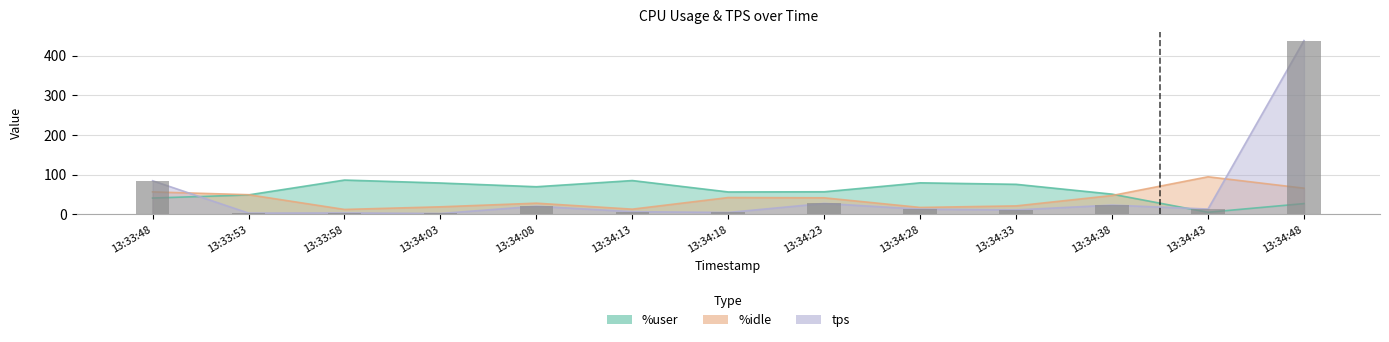

Reading left to right, what are all the values shown in this chart?

%user: 40.8	48.7	86.1	78.7	69.3	84.9	56.1	56.6	79.1	75.4	50.6	5.0	26.8
%idle: 56.3	49.2	12.0	18.6	27.8	12.7	42.0	41.4	17.1	20.9	47.1	94.4	65.7
tps: 84.4	2.8	3.2	1.8	20.2	6.4	4.4	27.2	12.8	10.8	23.0	13.0	438.0